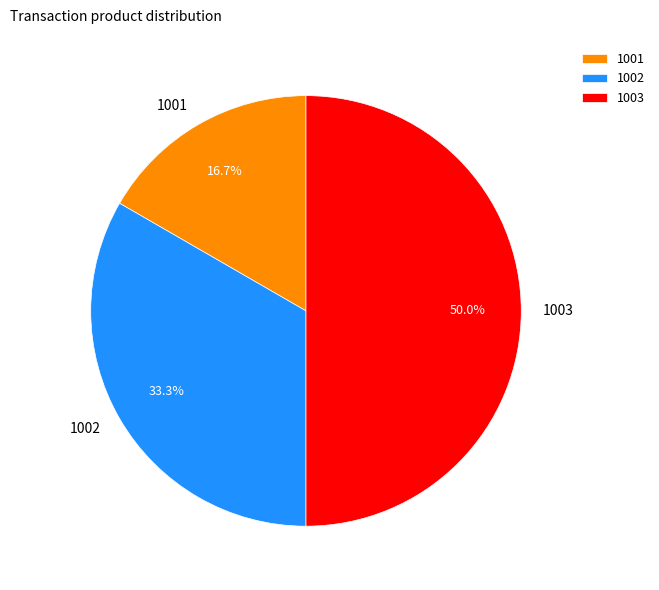

What is the smallest slice in the pie chart?

1001